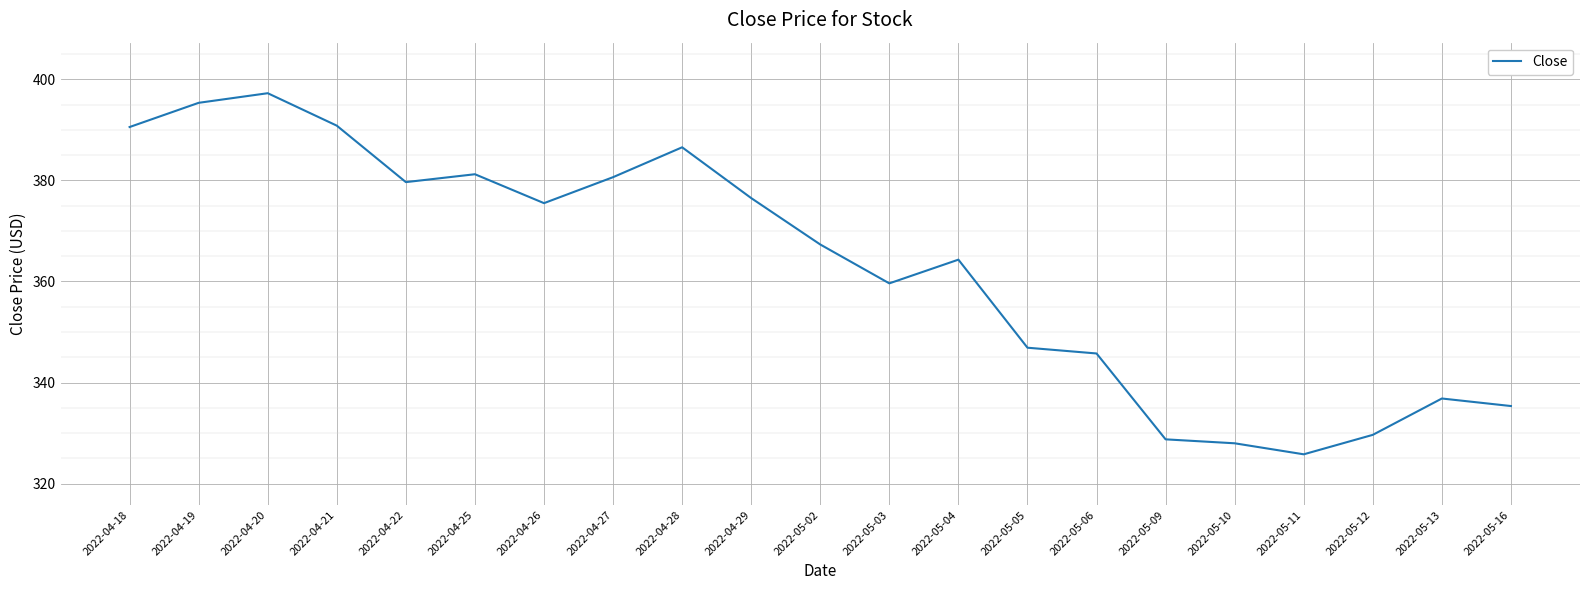

Does the chart display data point markers on the line(s)?

No